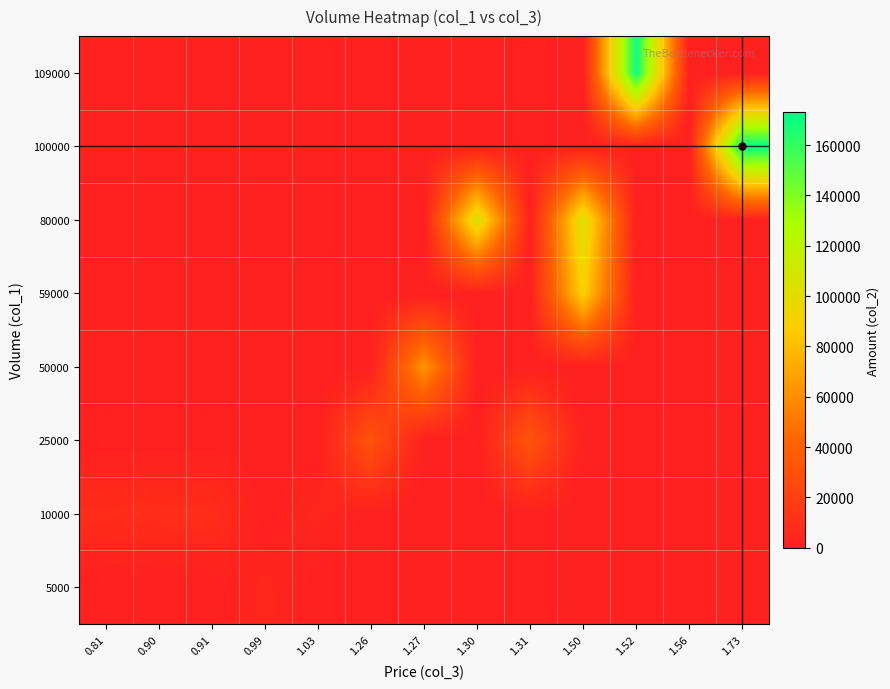

What is the spread (max minus min) of values at 1.27?

63500